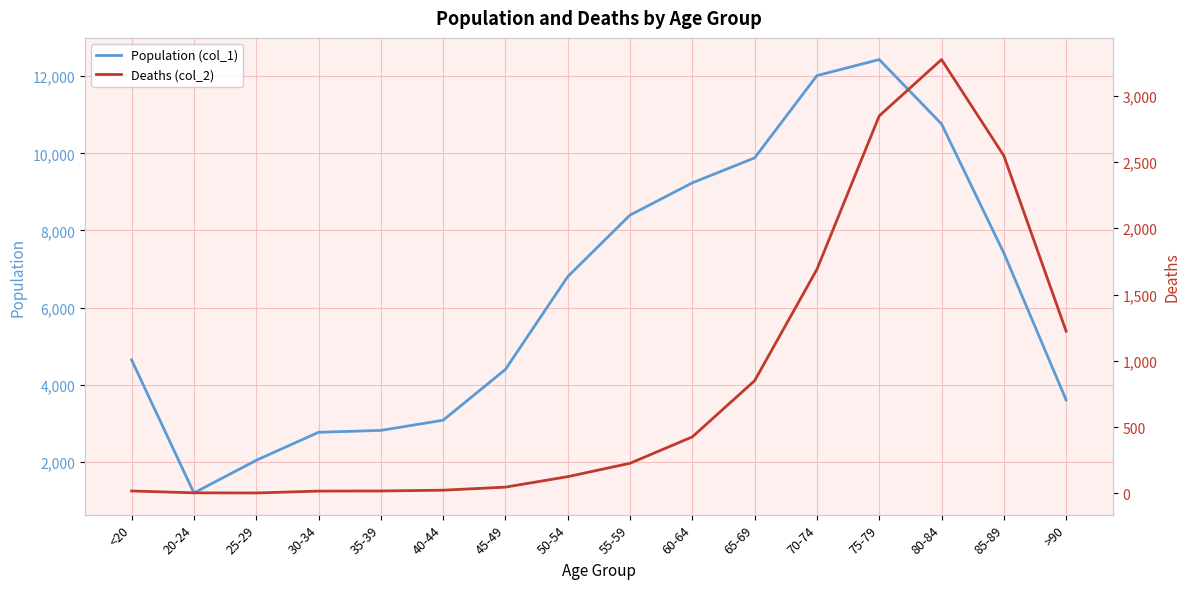

What is the spread (max minus min) of values at 30-34?

2748